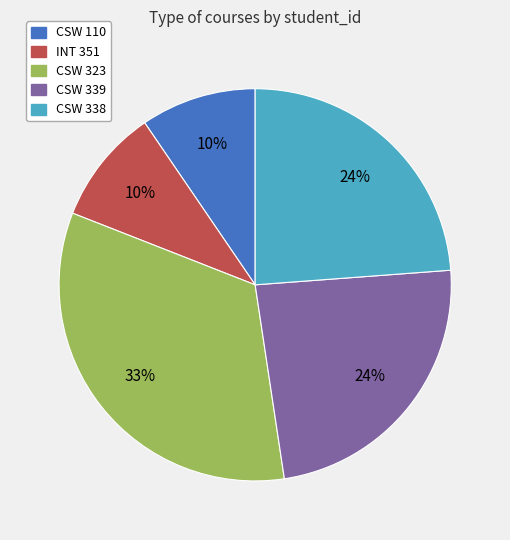

To the nearest percent, what is the average slice percentage?

20%